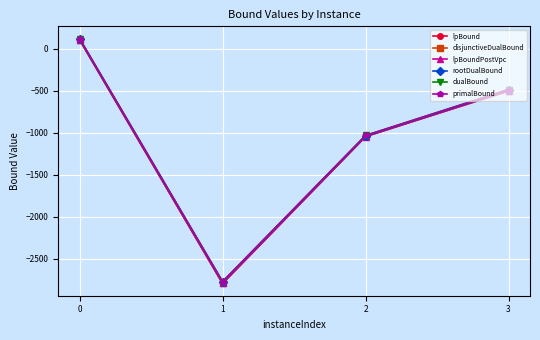

Is this an area chart (filled region under the line)?

No